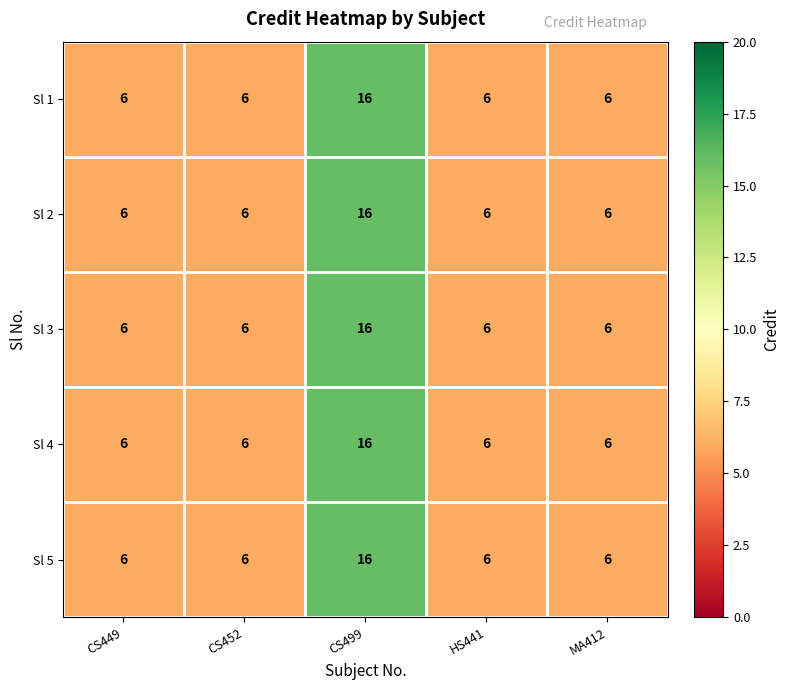

What is the smallest value displayed?

6